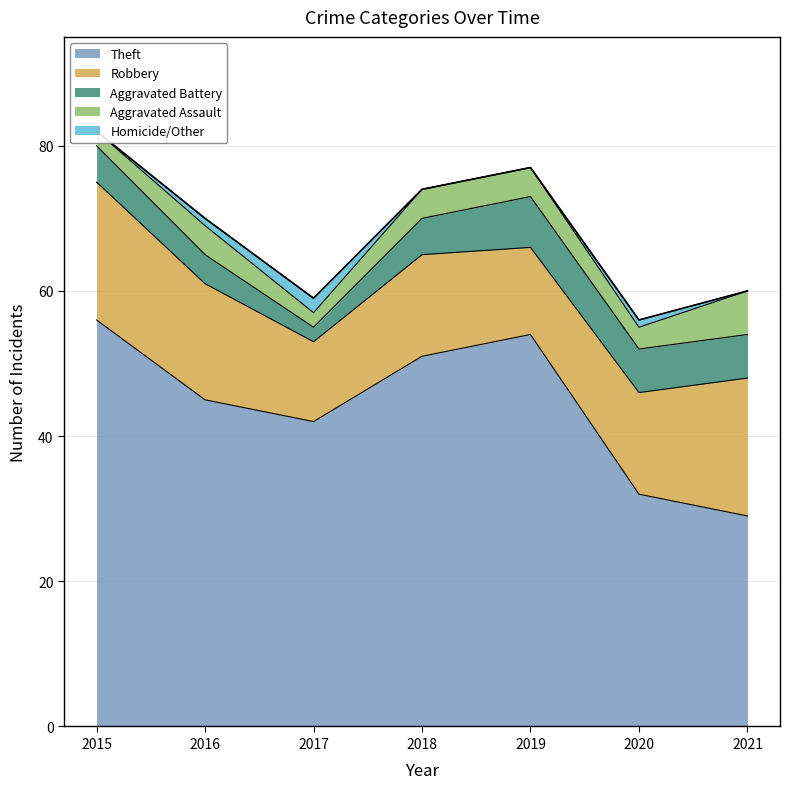

What are all the series names shown in the legend?

Theft, Robbery, Aggravated Battery, Aggravated Assault, Homicide/Other